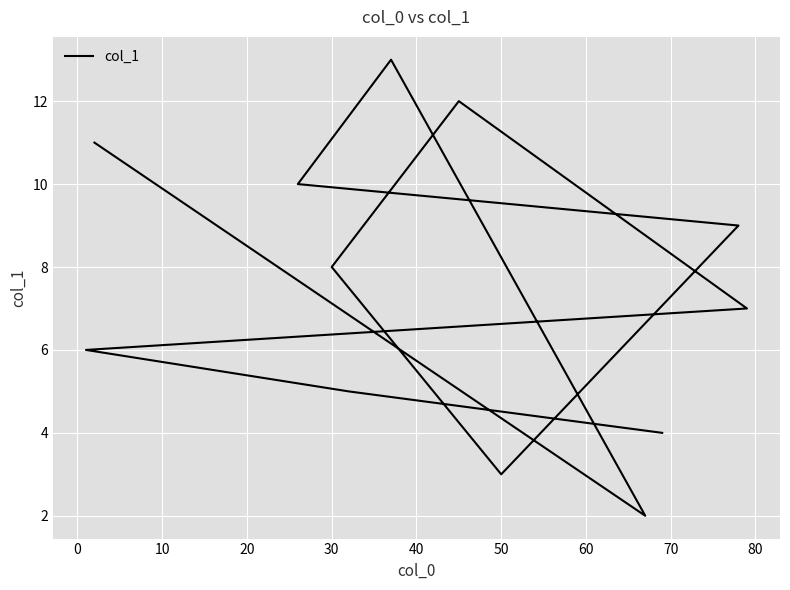

How many lines are shown in the chart?

1